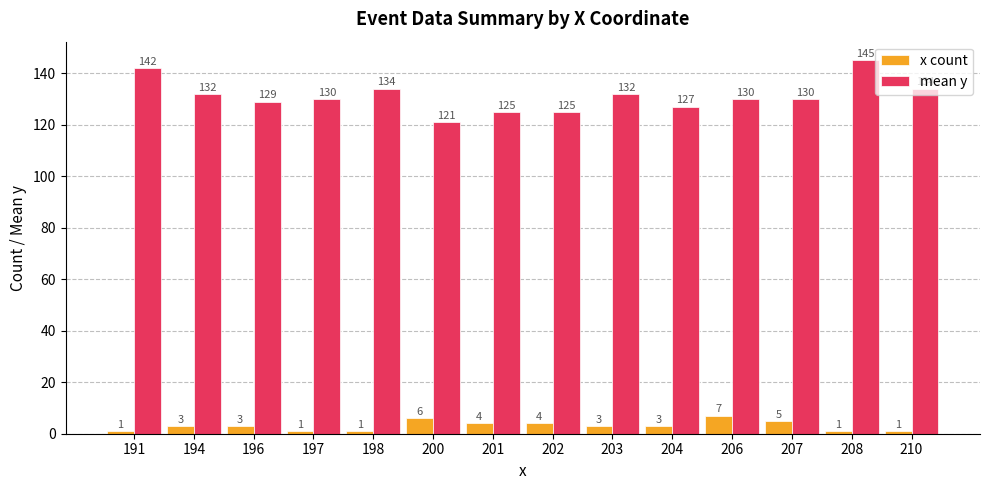

What is the minimum value for mean y?

121